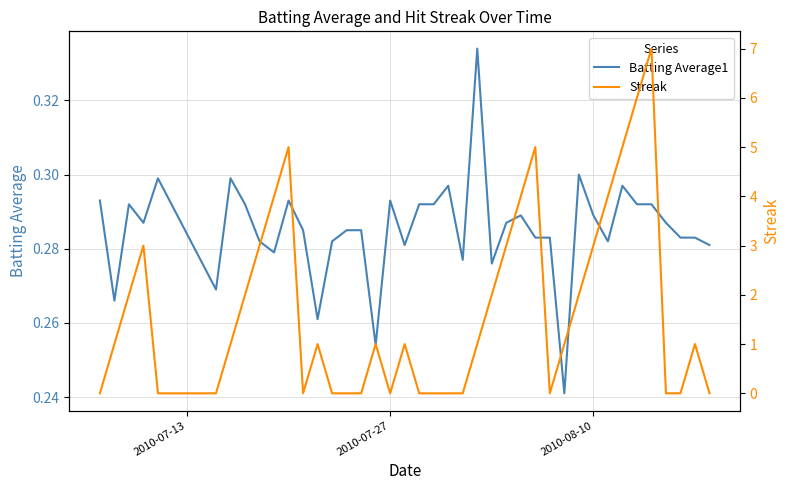

The Batting Average1 series shows 0.5 at 26. True or false?

False